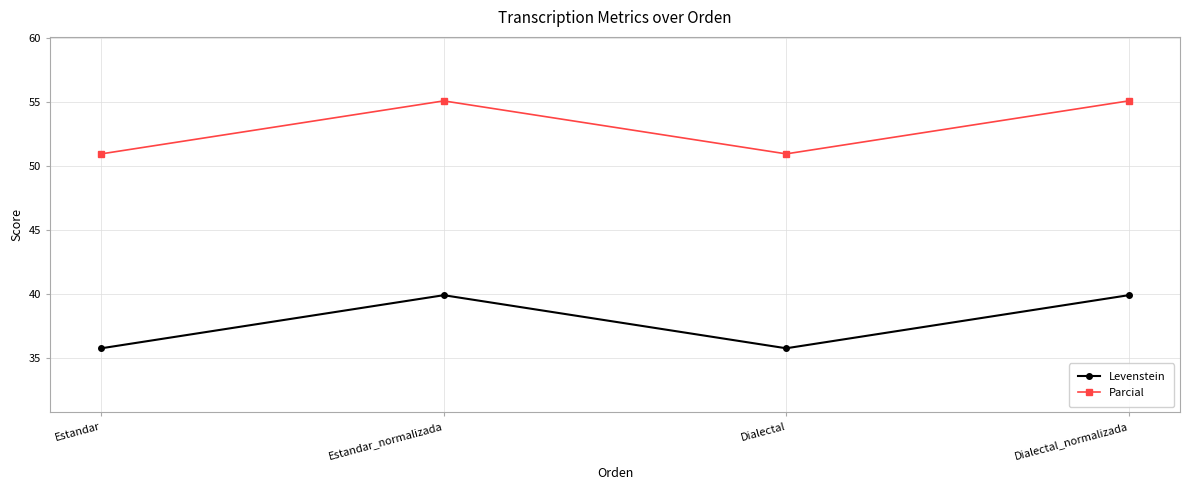

At which label does Levenstein first exceed 39?

Estandar_normalizada